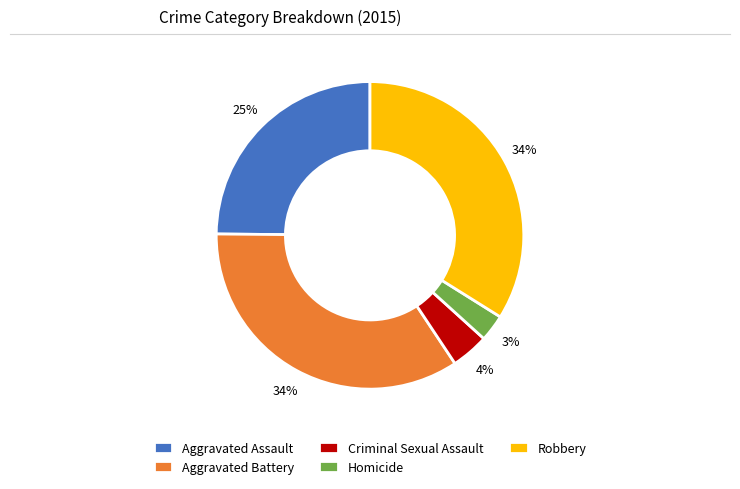

To the nearest percent, what percentage of the pie is Homicide?

3%